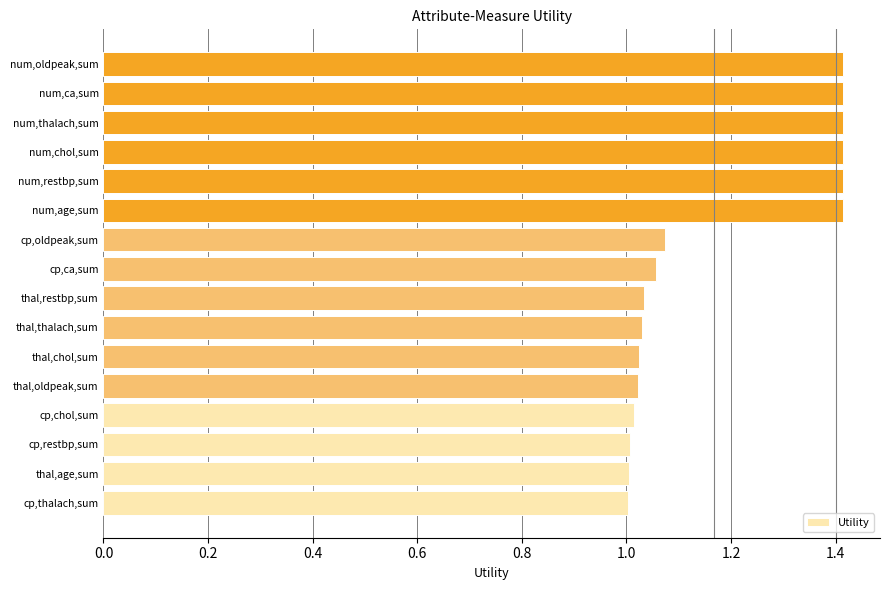

What is the sum of all values?

18.8